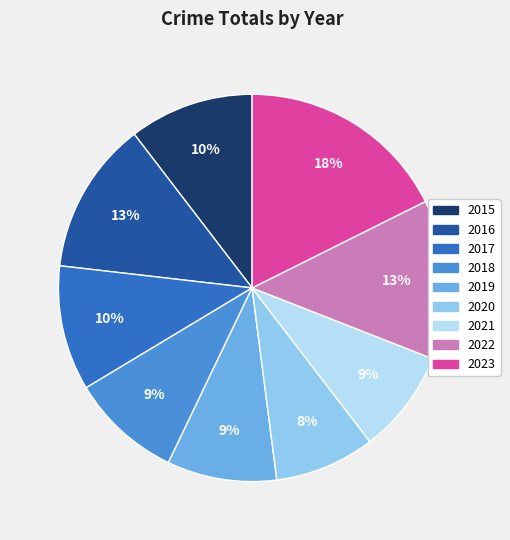

How many segments does this pie chart have?

9